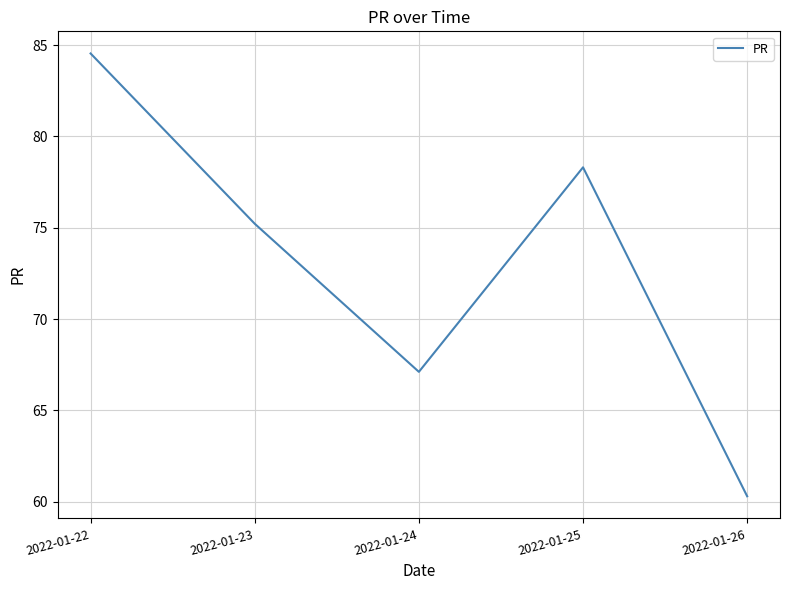

Count the number of values greater than 75.

3